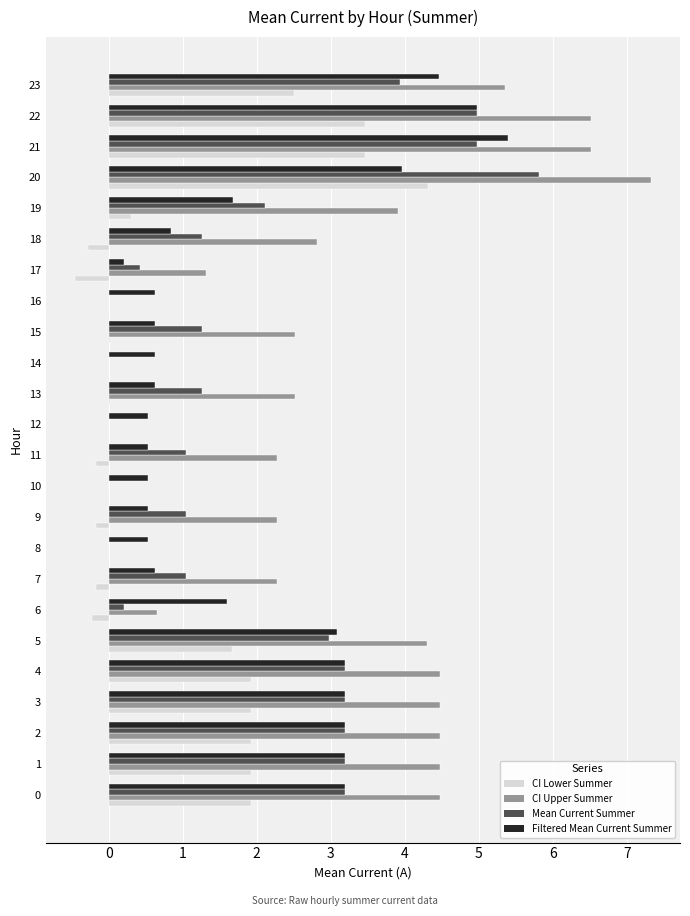

What is the sum of all CI Lower Summer values?

23.8